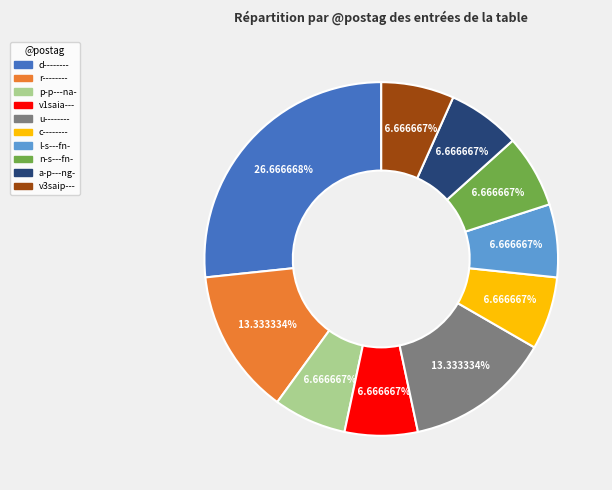

To the nearest percent, what portion does v1saia--- represent?

7%